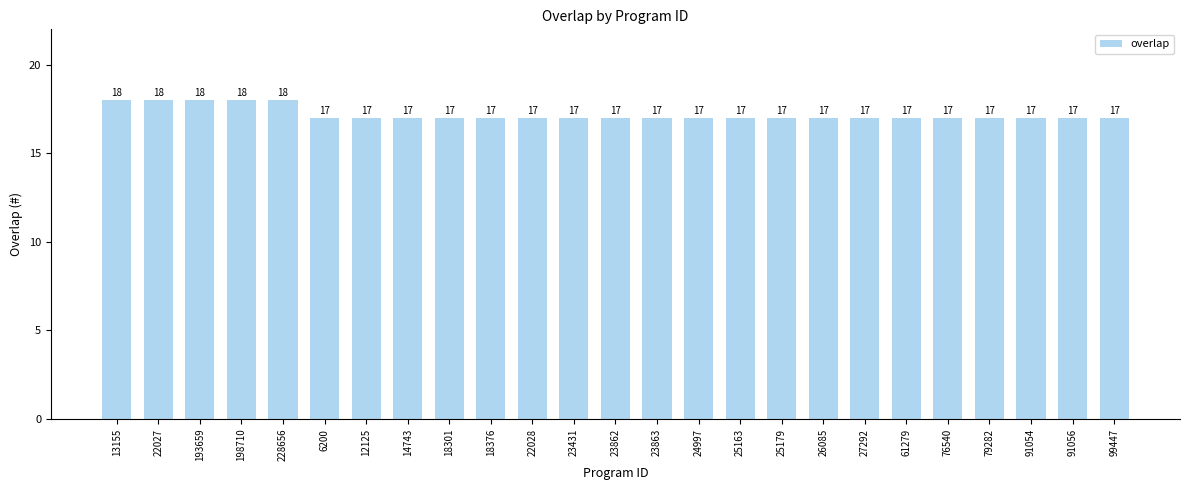

How many values are between 17 and 18?

25